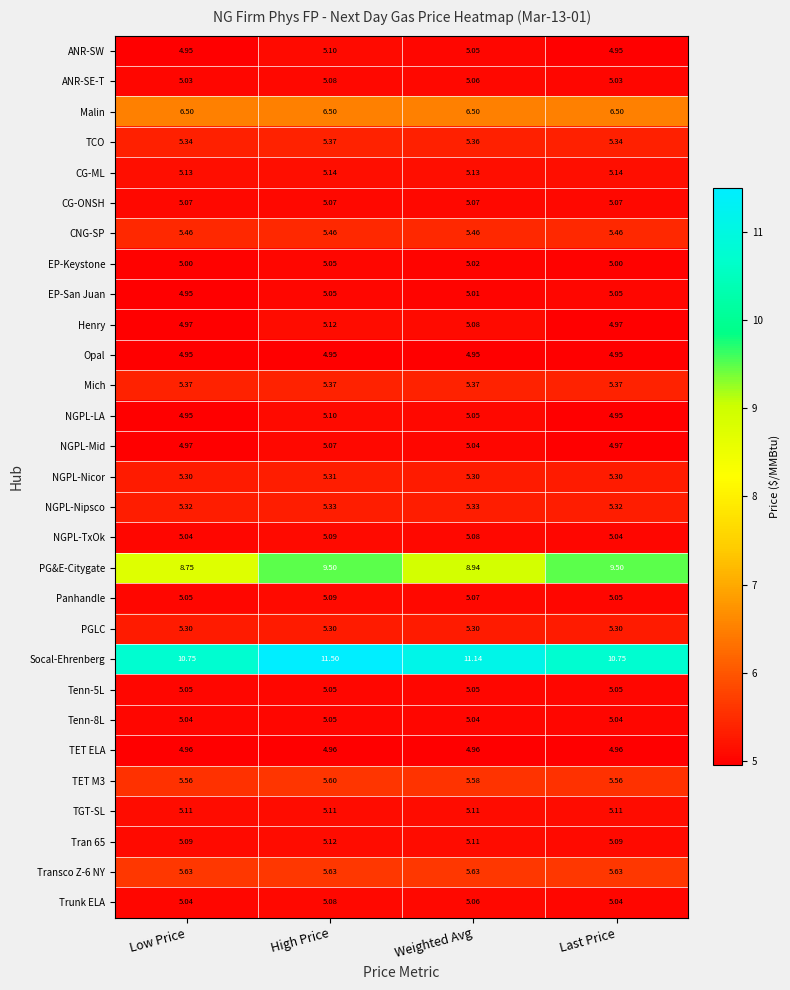

Which label corresponds to the largest value in the chart?

High Price